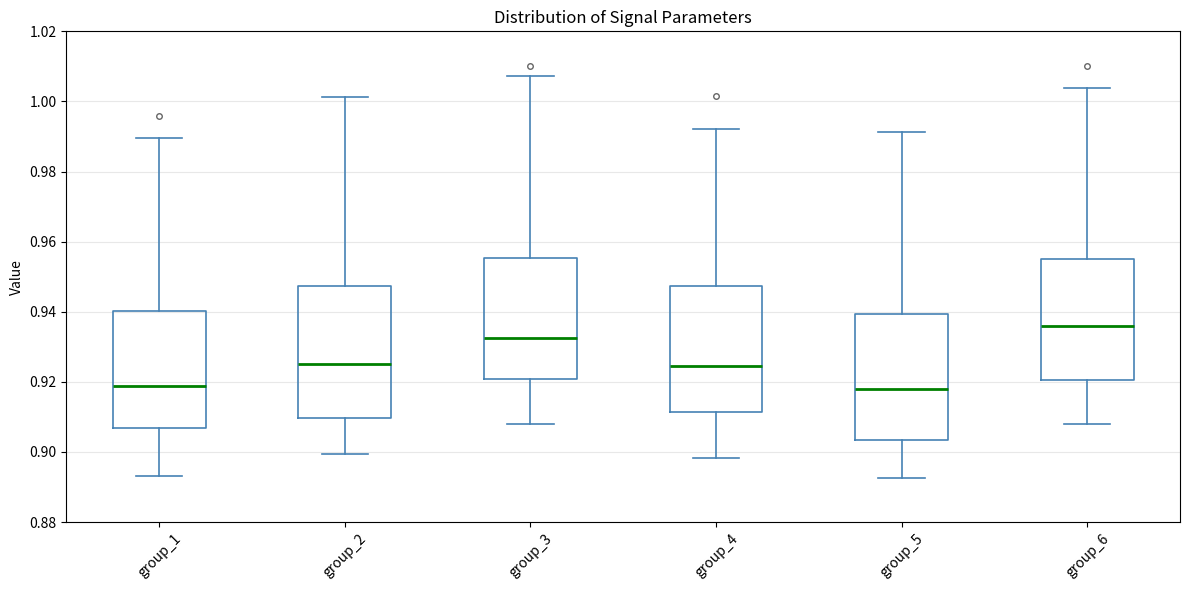

Reading left to right, transcribe this box plot: for each box, give where its median line is, the range the box spans, and where its two whiskers end, as read against the y-axis. The values are not printed on the chart, so give them approximately, as read against the axis.

group_1: median 0.918, box 0.906 to 0.940, whiskers 0.894 to 0.990
group_2: median 0.926, box 0.910 to 0.948, whiskers 0.900 to 1.002
group_3: median 0.932, box 0.920 to 0.956, whiskers 0.908 to 1.008
group_4: median 0.924, box 0.912 to 0.948, whiskers 0.898 to 0.992
group_5: median 0.918, box 0.904 to 0.940, whiskers 0.892 to 0.992
group_6: median 0.936, box 0.920 to 0.956, whiskers 0.908 to 1.004